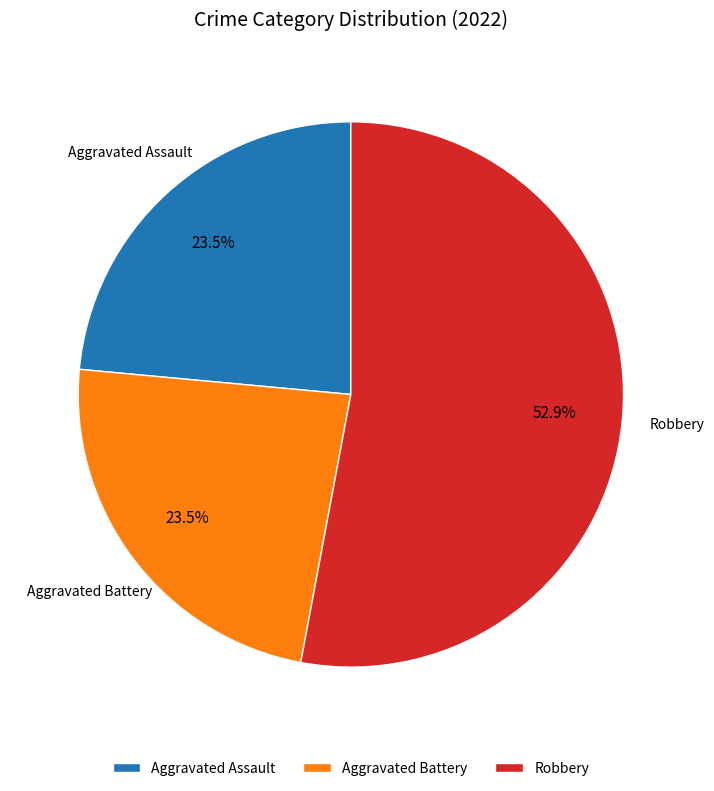

Does any single category account for the majority?

Yes